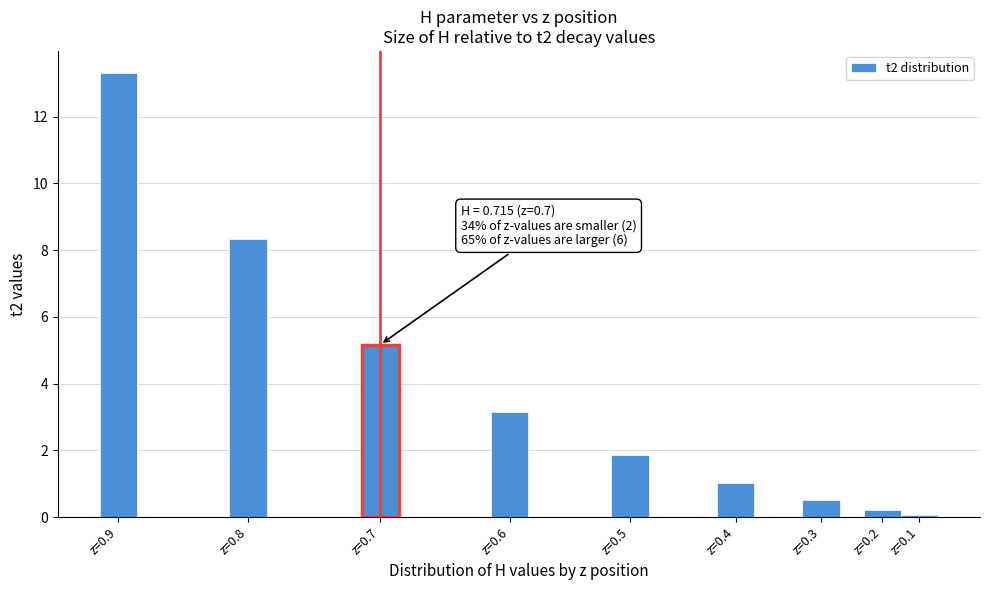

Reading right to left, list all the values displayed in this chart.

0.1	0.2	0.5	1.0	1.8	3.1	5.2	8.3	13.3